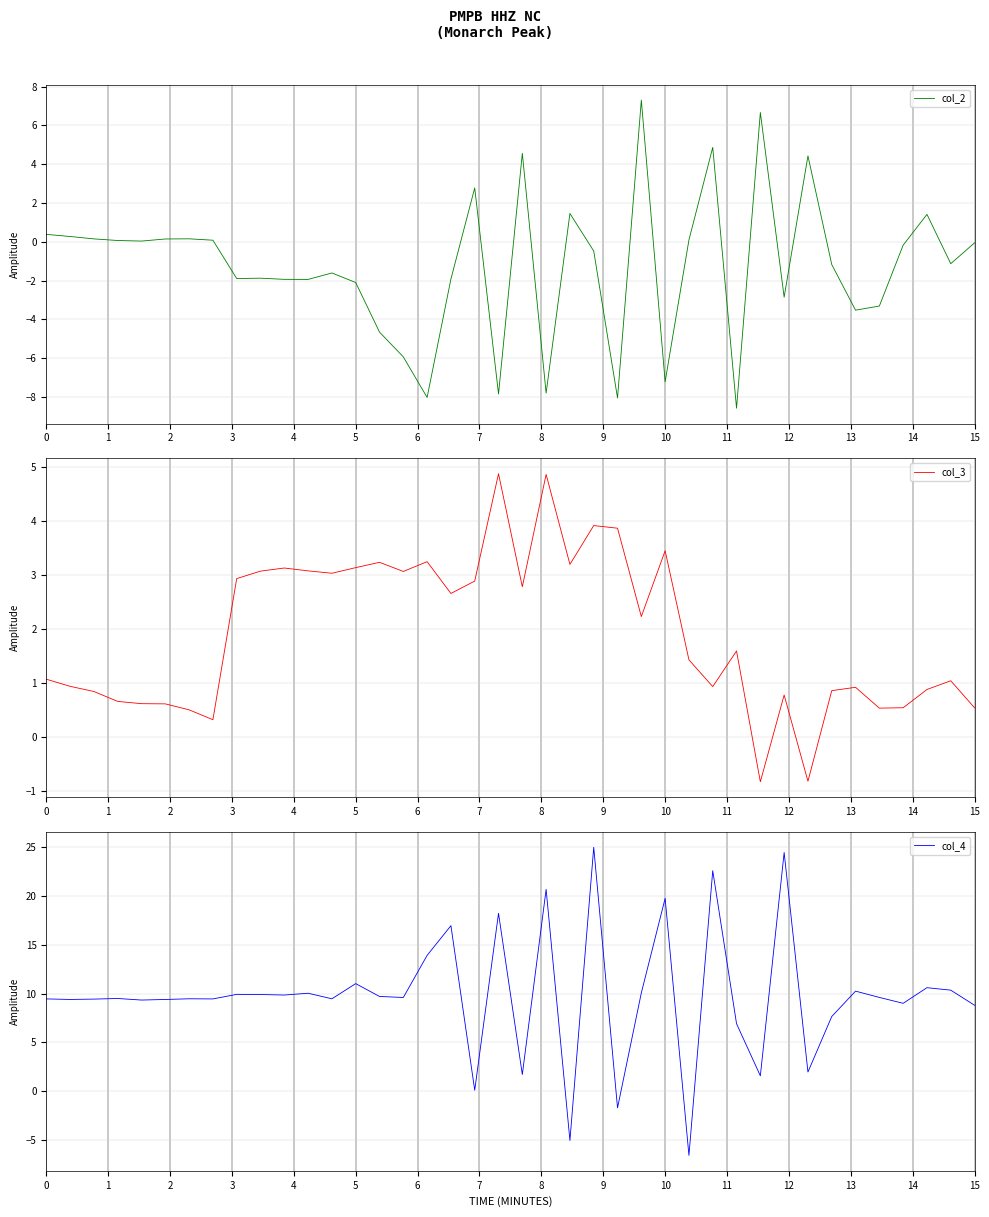

What is the maximum value shown in the chart?

25.0